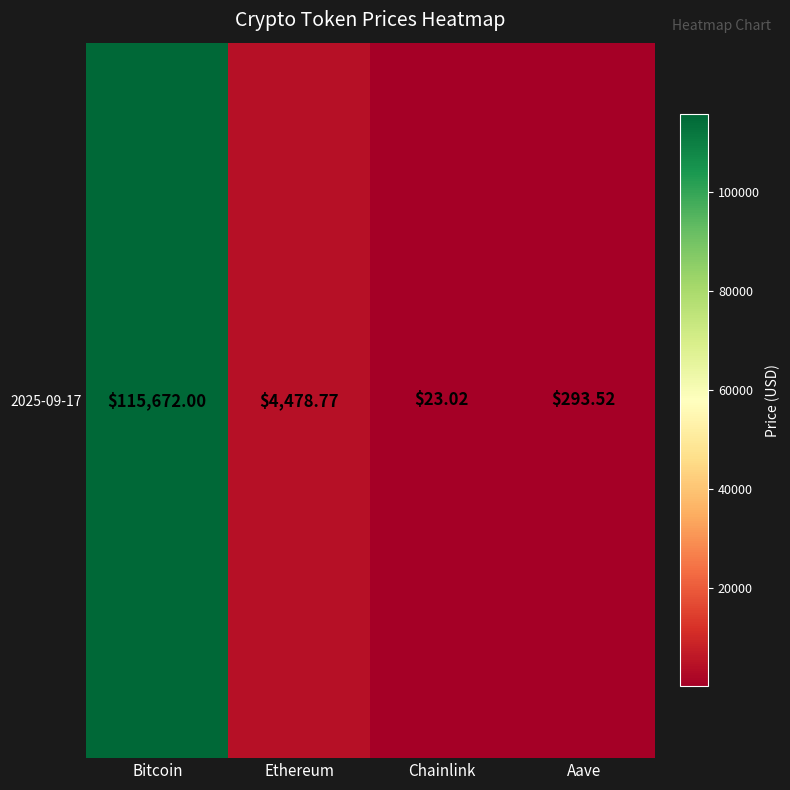

Reading left to right, extract all data points from this chart.

Bitcoin=115672.0	Ethereum=4478.8	Chainlink=23.0	Aave=293.5